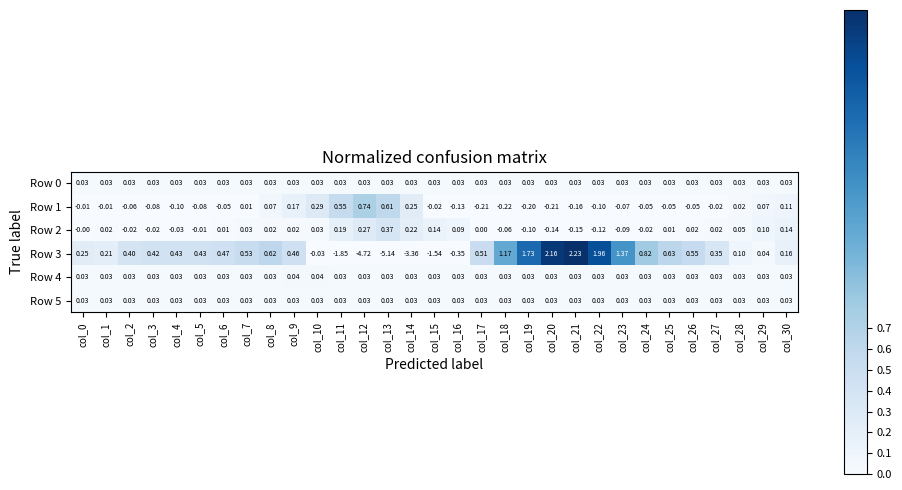

What is the spread (max minus min) of values at col_22?

2.1